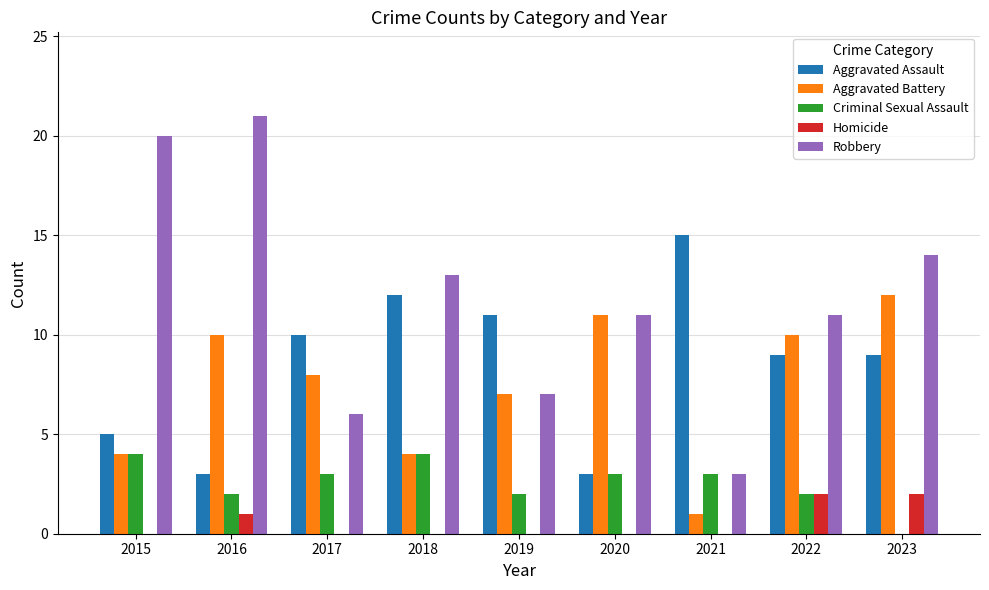

Which series has the largest range (max minus min)?

Robbery